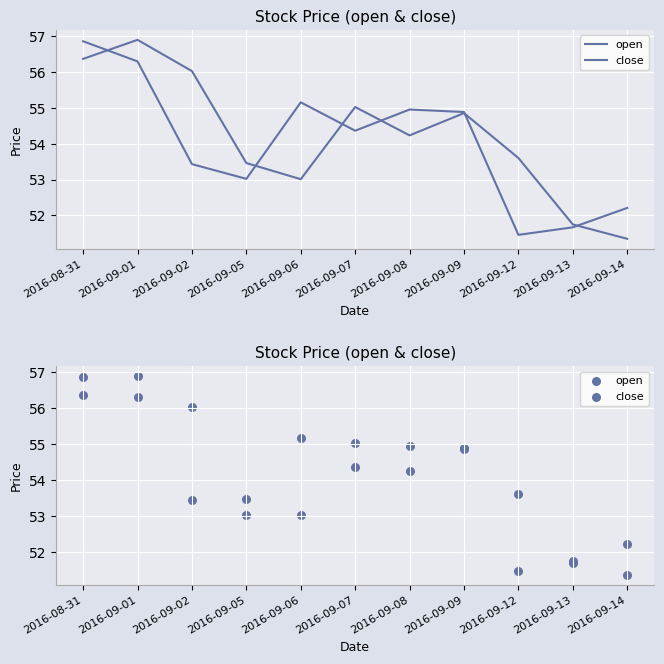

Is the value of open at 2016-09-13 greater than the value of close at 2016-09-07?

No